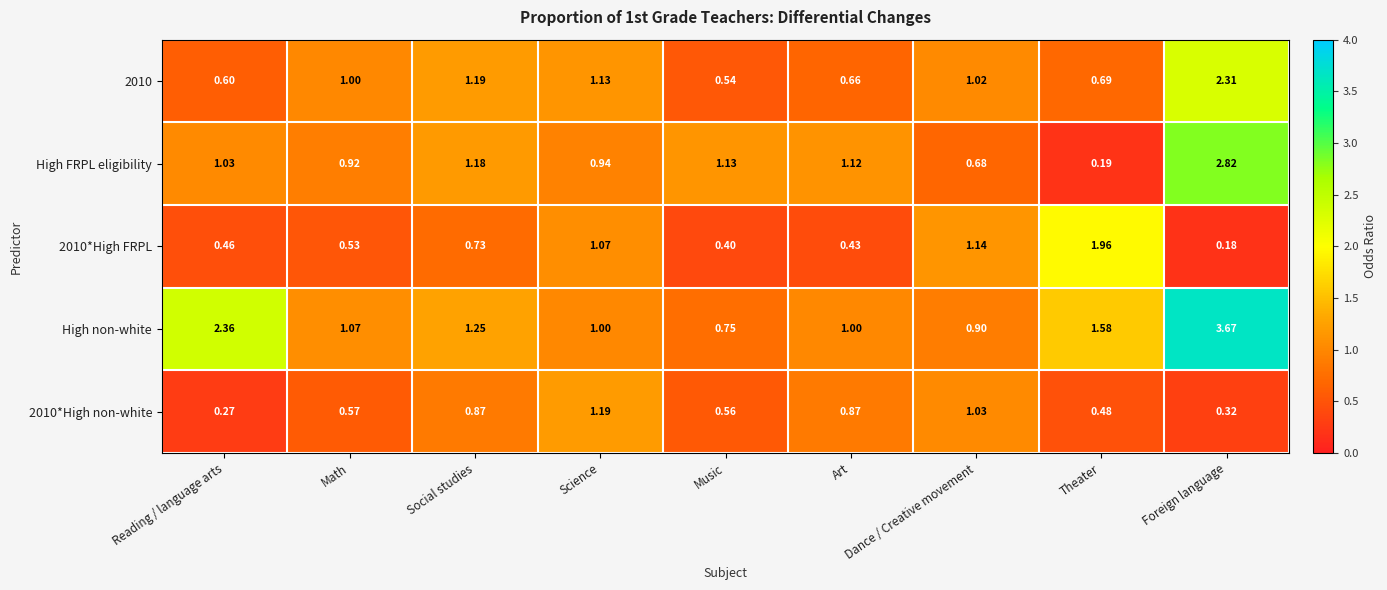

List the series in order of their peak value, highest first.

High non-white, High FRPL eligibility, 2010, 2010*High FRPL, 2010*High non-white